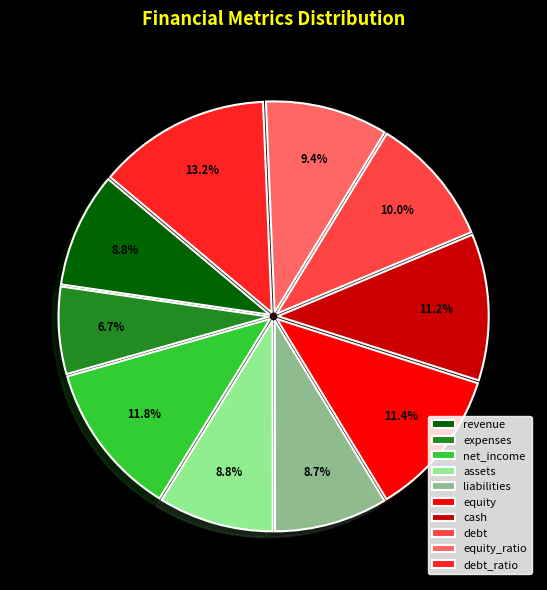

True or false: equity accounts for 3% of the total.

False